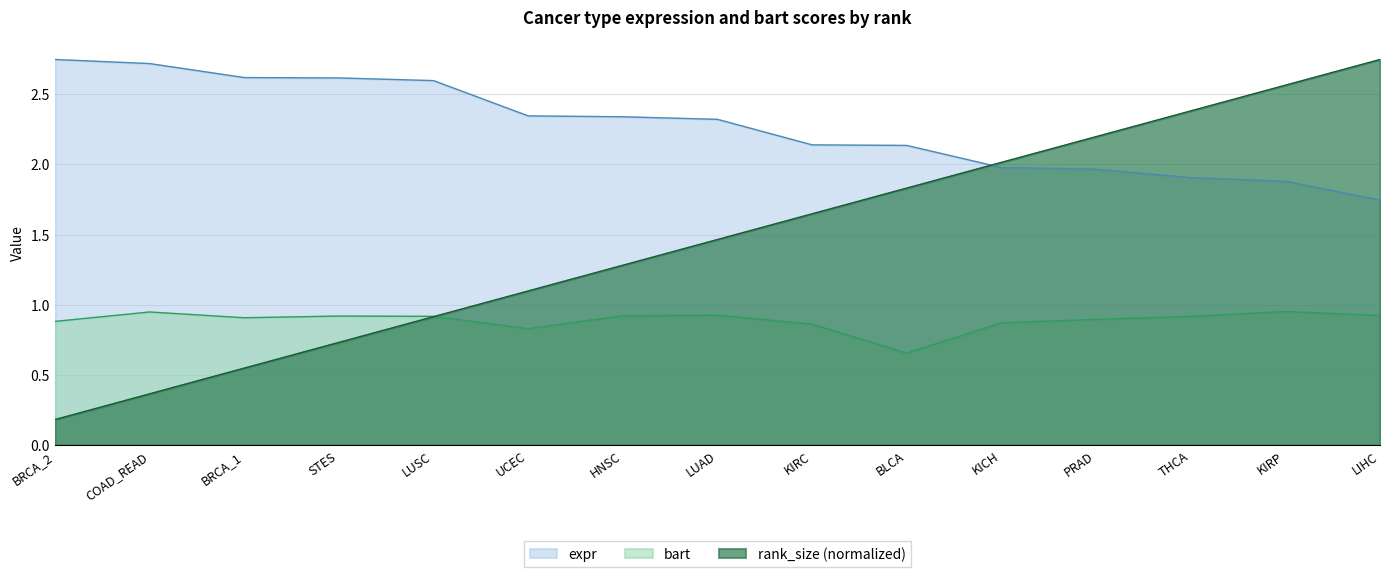

Which series has the largest total across all categories?

expr